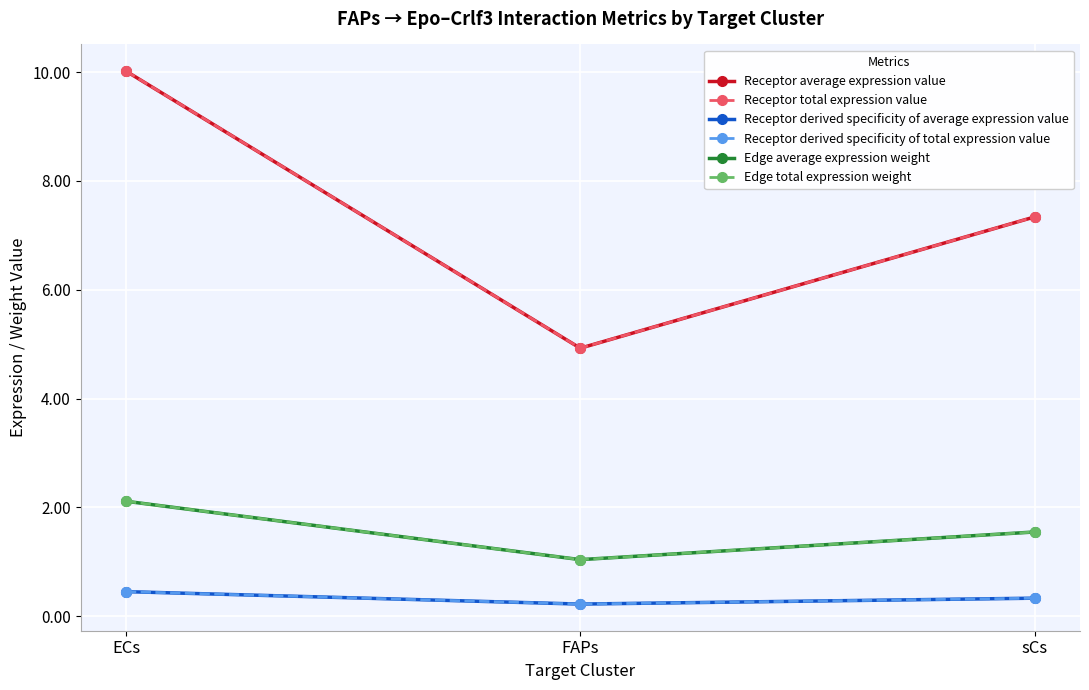

Which series has the widest spread of values?

Receptor average expression value